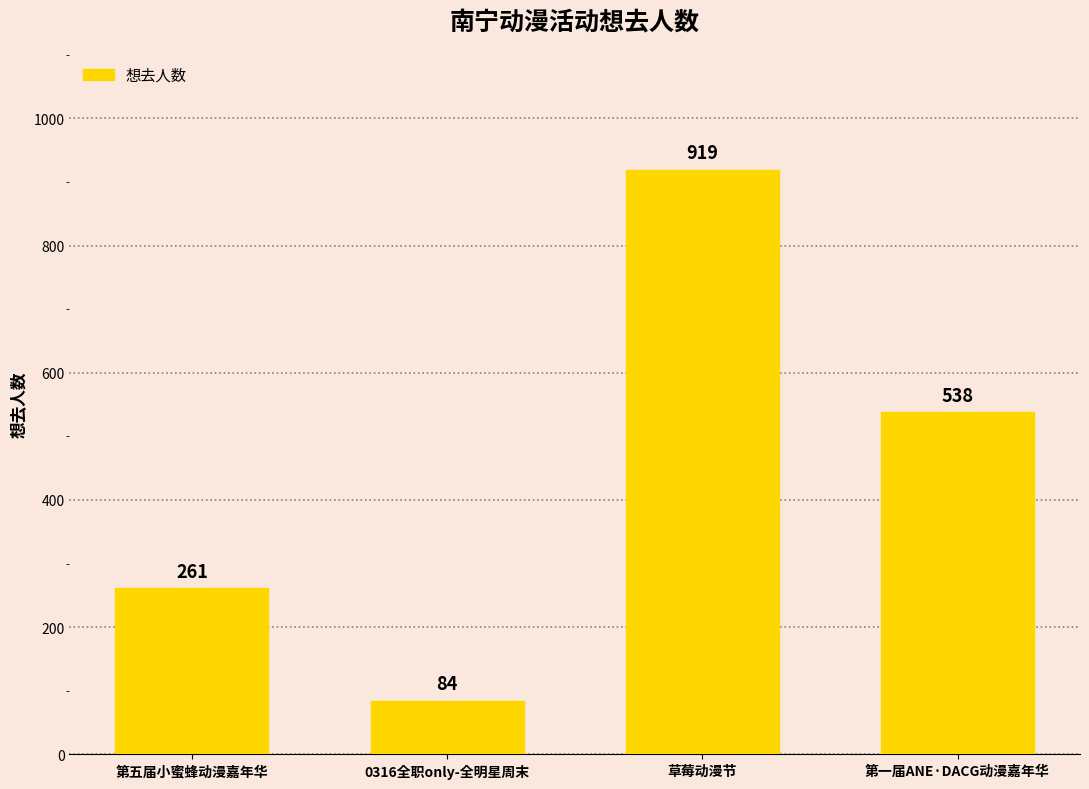

Where does the data first go above 538?

草莓动漫节